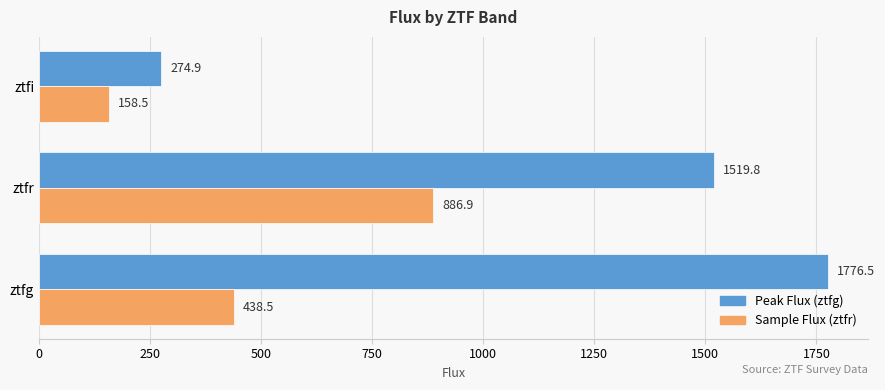

What is the difference between the highest and lowest values at ztfr?

632.9